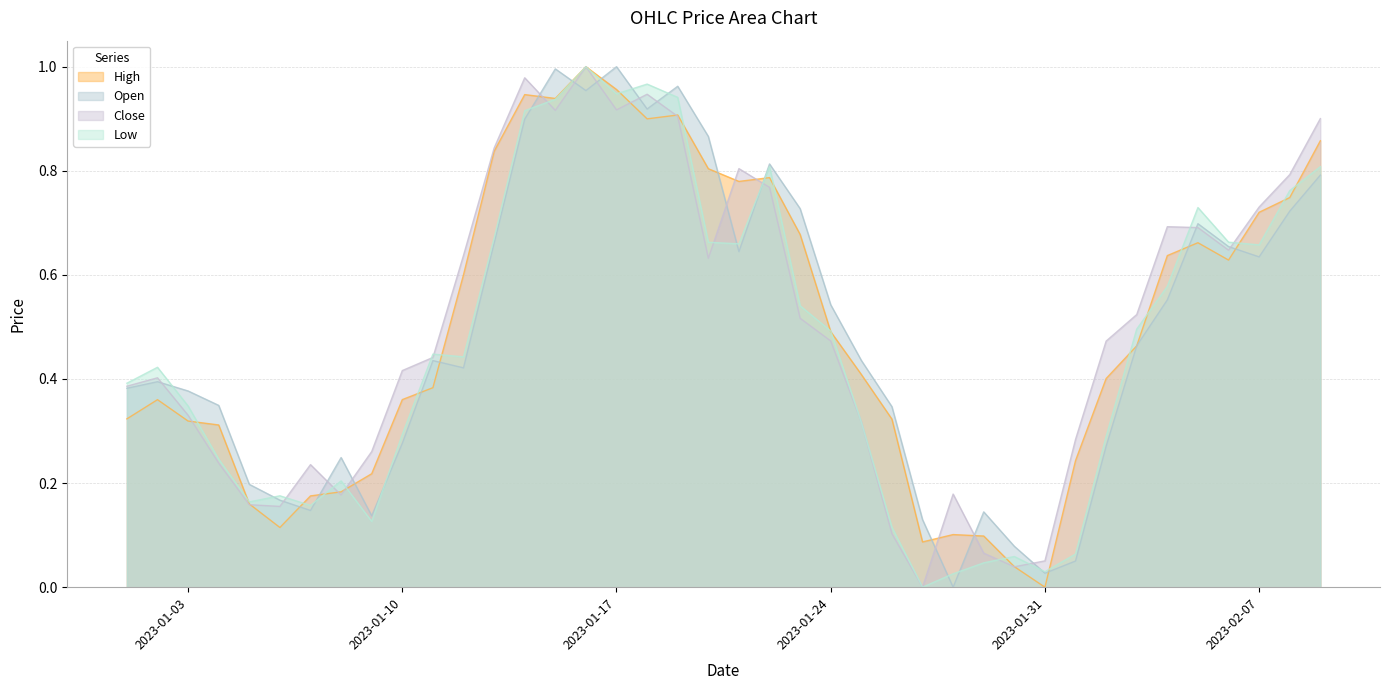

What is the value of the High point at the 27th from the left?

0.1